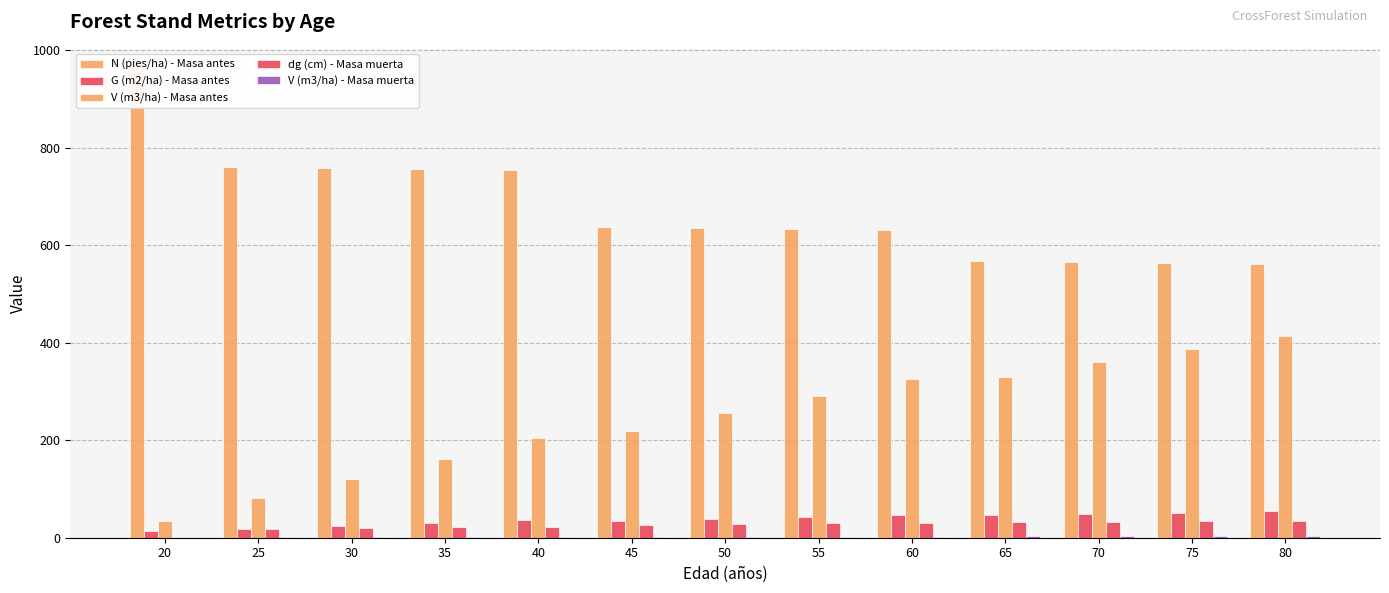

Which series has the widest spread of values?

N (pies/ha) - Masa antes